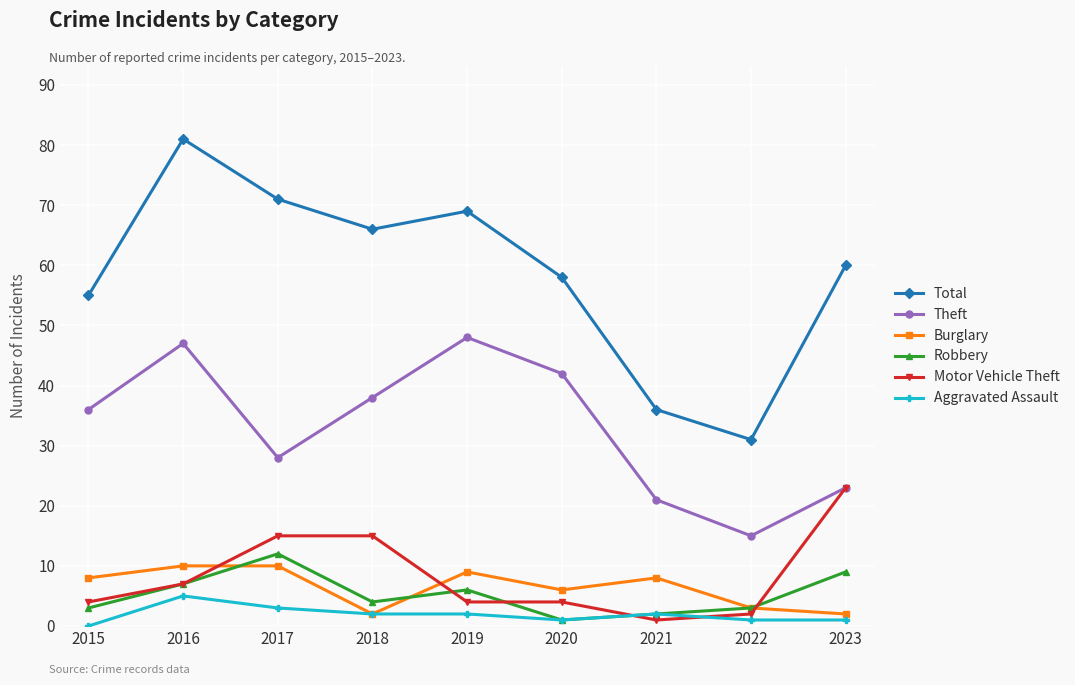

At which category does Robbery reach its first local peak?

2017